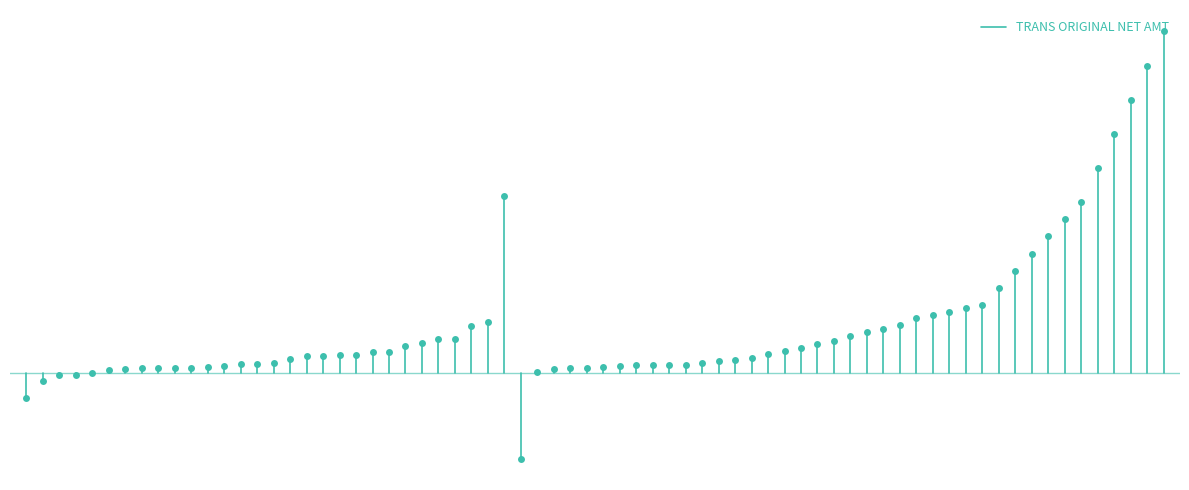

What is the value of the 2nd point from the left?

-72.0